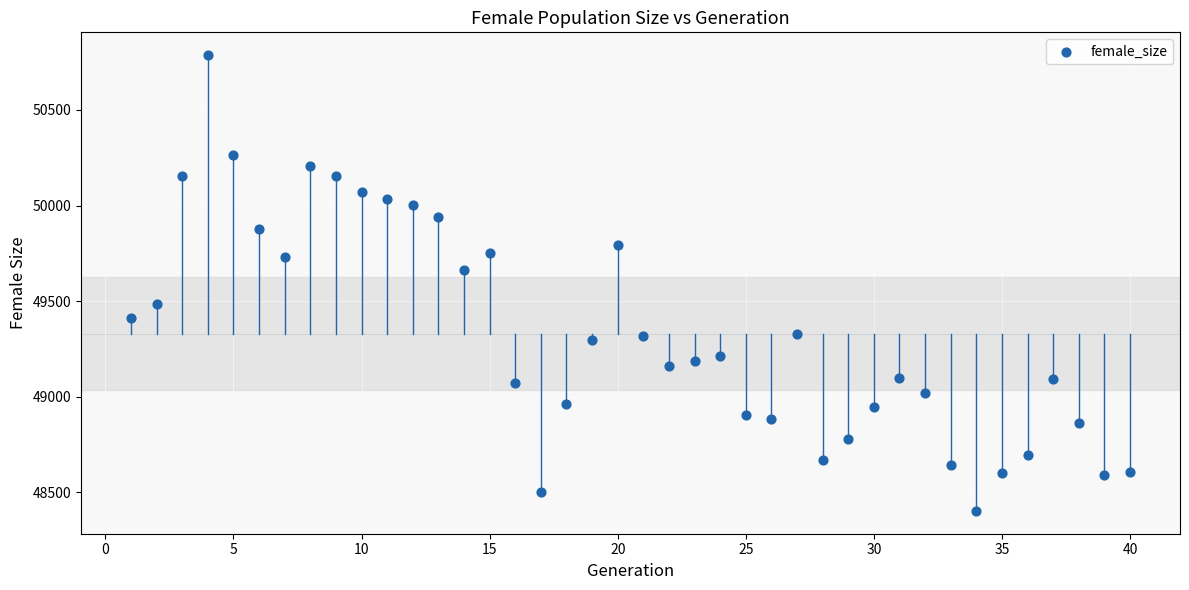

What is the range of X values (max minus min)?

39